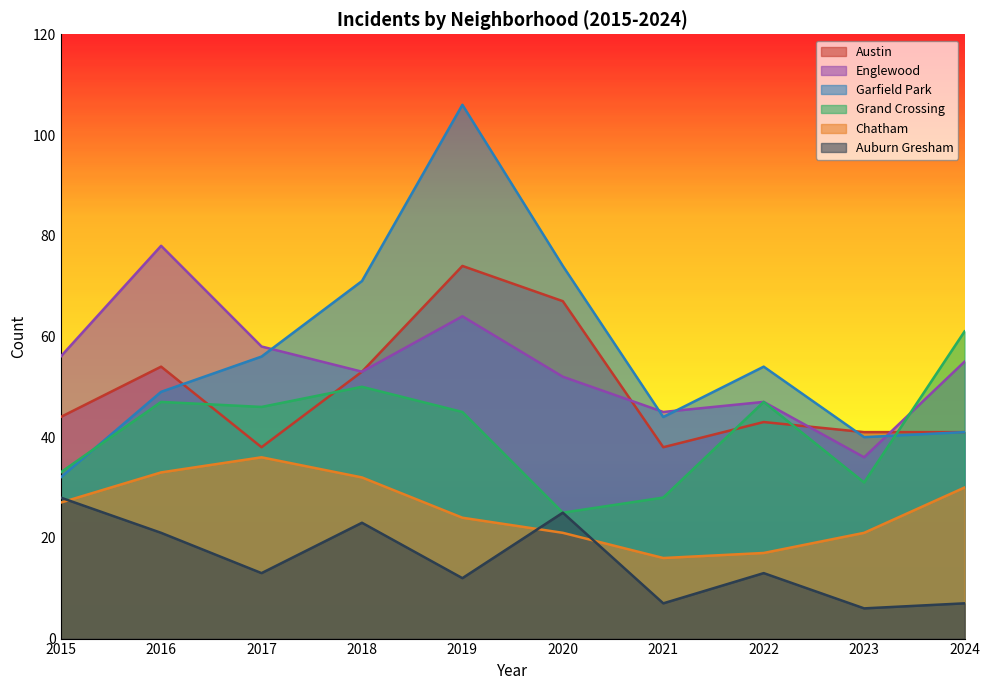

True or false: Chatham and Garfield Park intersect in this chart.

False